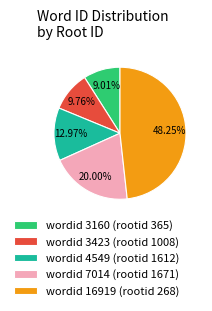

Approximately how many times larger is the value at wordid 16919 (rootid 268) compared to wordid 4549 (rootid 1612)?

3.7